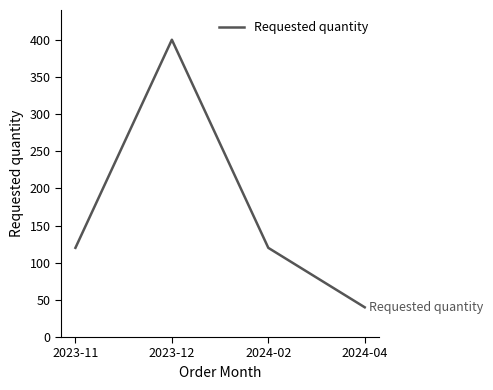

Approximately how many times larger is the value at 2023-11 compared to 2023-12?

0.3